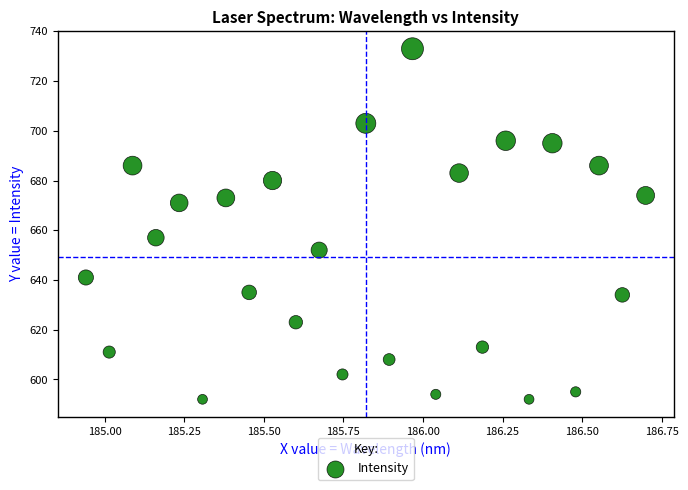

What is the range of Y values (max minus min)?

141